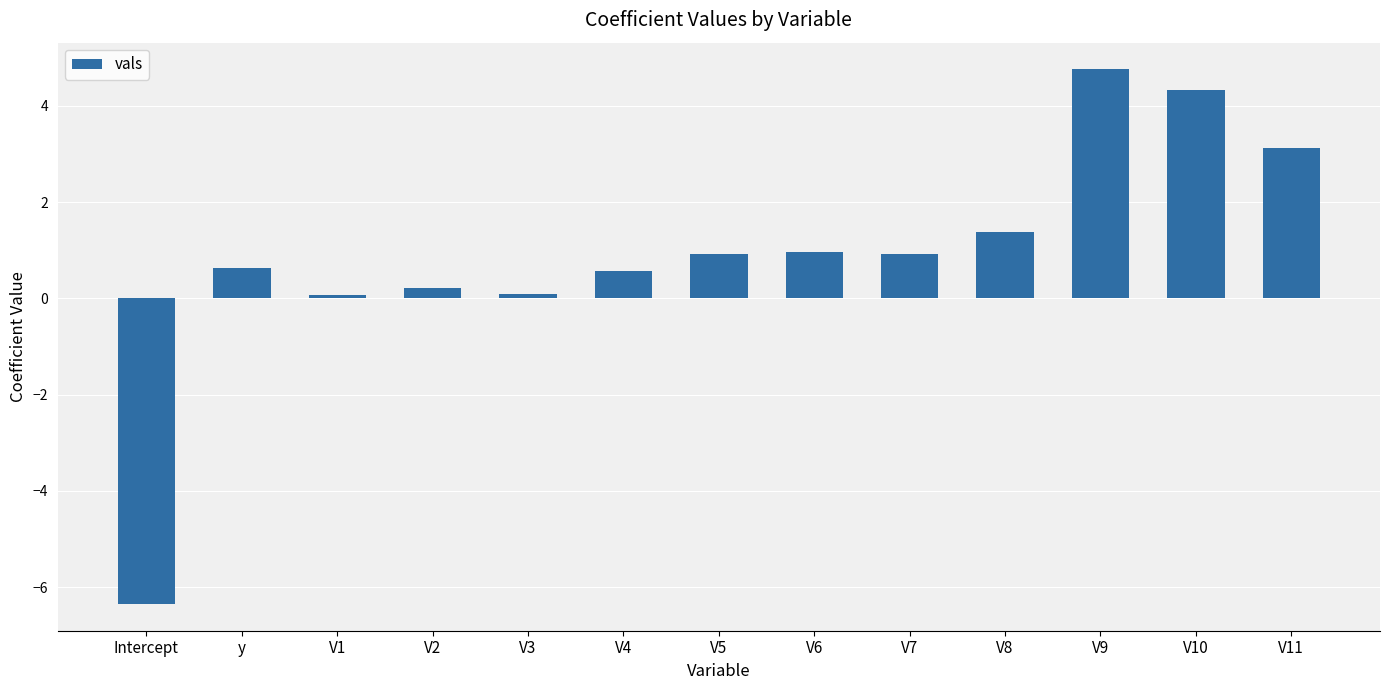

What value does the data have at V5?

0.9